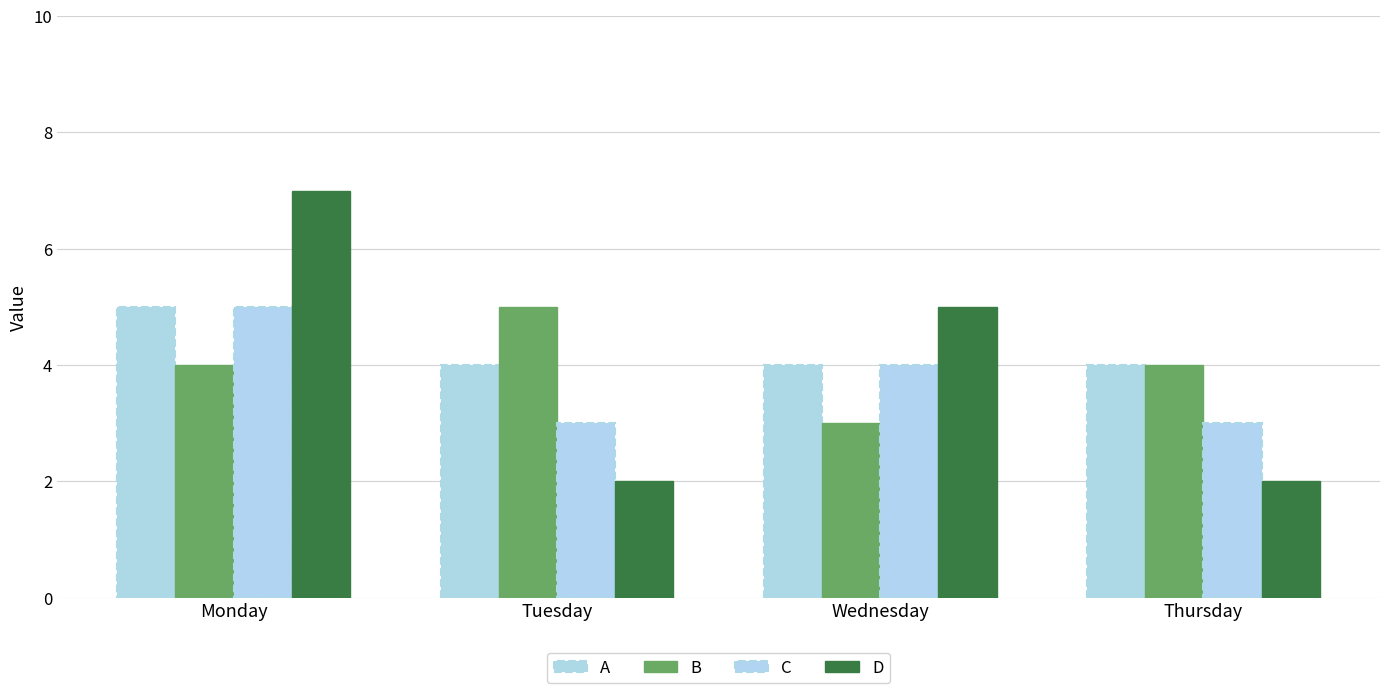

Which has a higher value, Monday or Thursday?

Monday